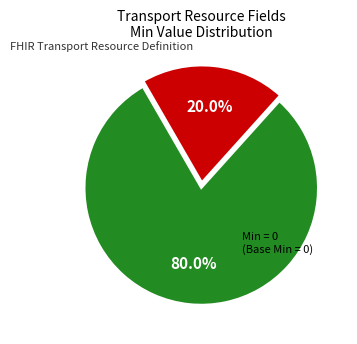

Is there any slice that represents more than half of the pie?

Yes